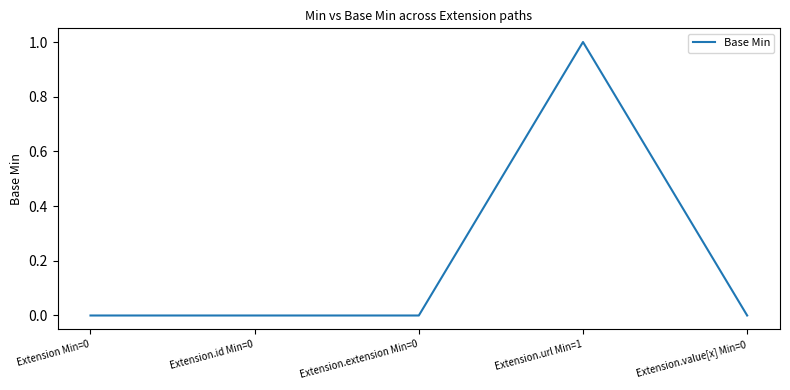

What position from the right is Extension.extension Min=0?

3